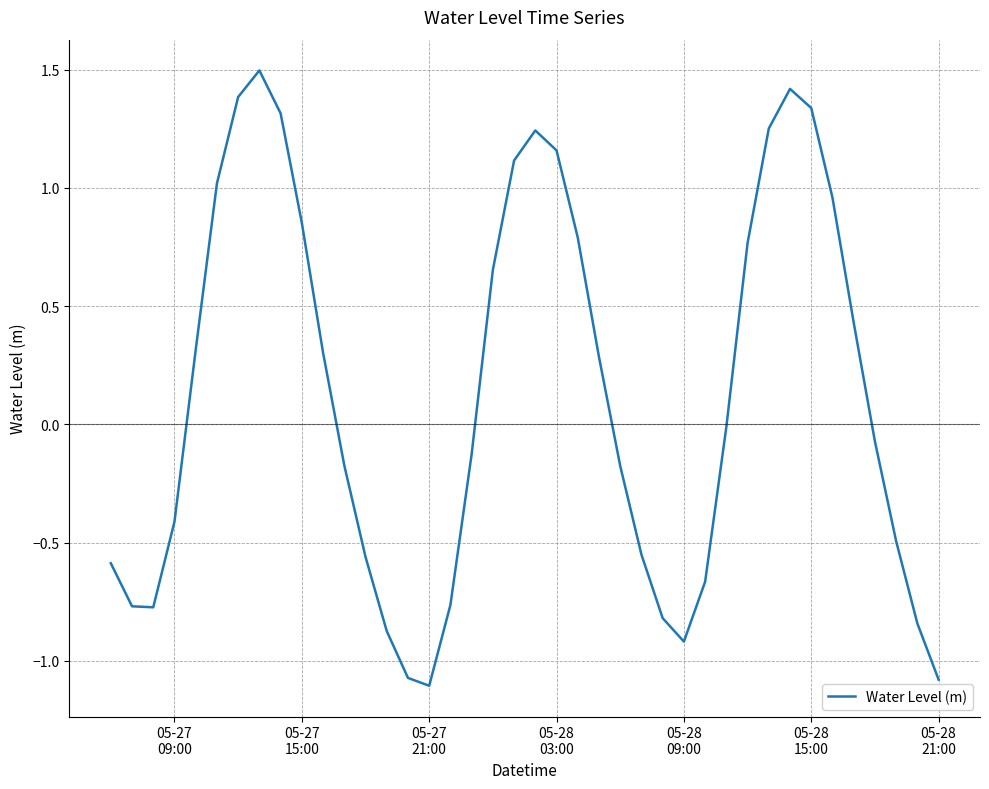

What is the greatest value displayed?

1.5